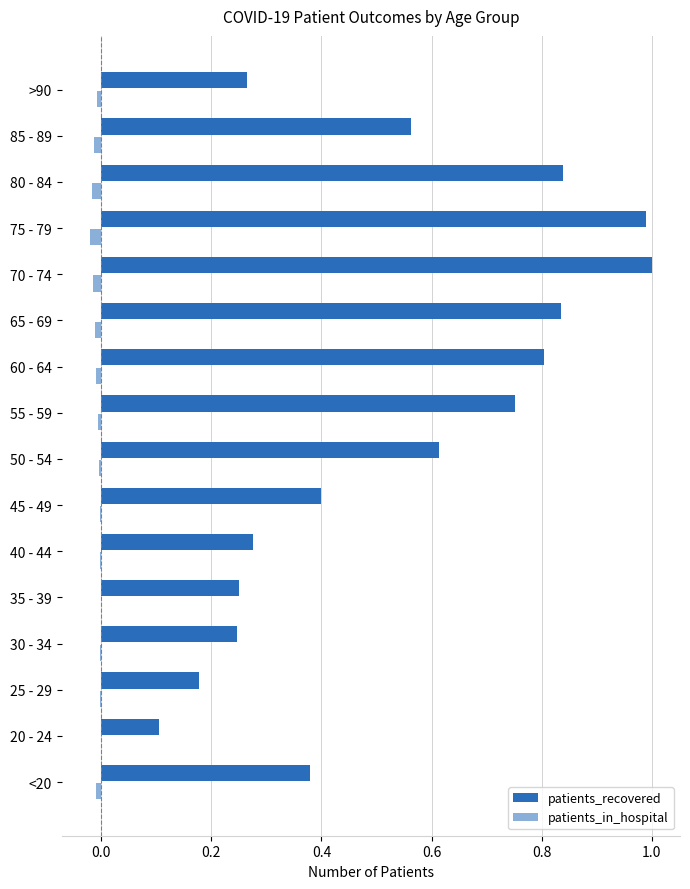

At how many categories does at least one series exceed 0?

16